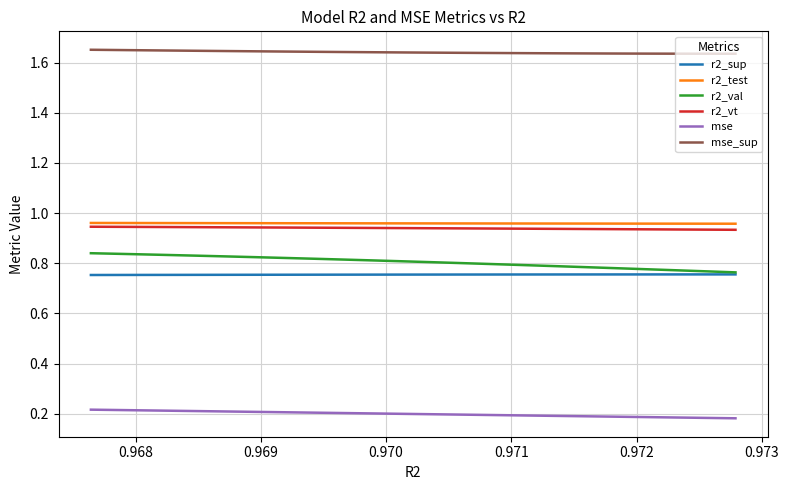

What is the difference between the maximum and second lowest values in the r2_val series?

0.1